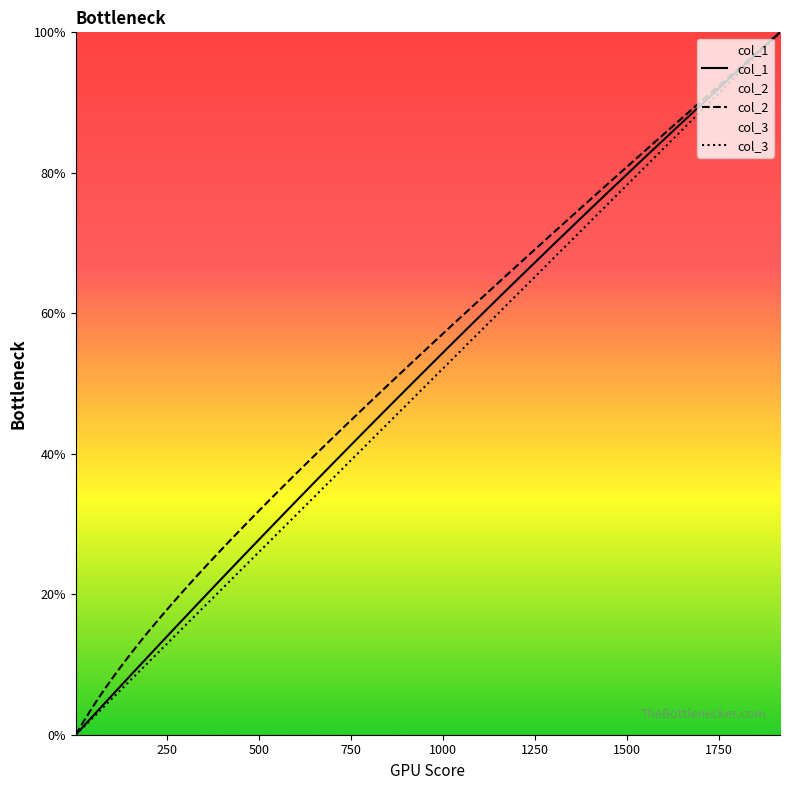

What is the highest value of the col_2 series?

100.0